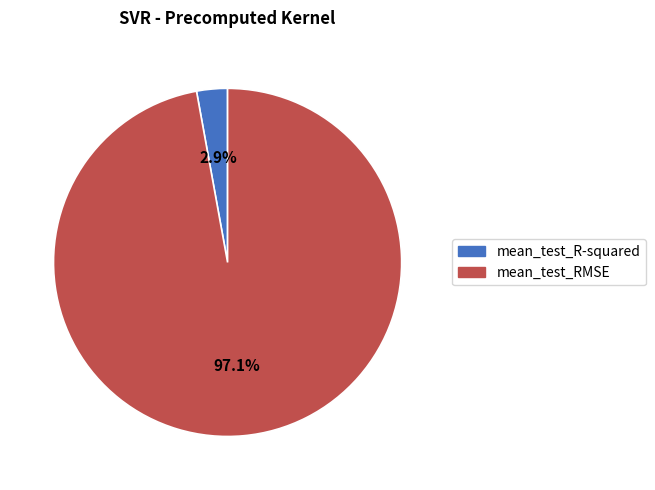

To the nearest percent, what is the difference between the mean_test_RMSE and mean_test_R-squared slice percentages?

94%